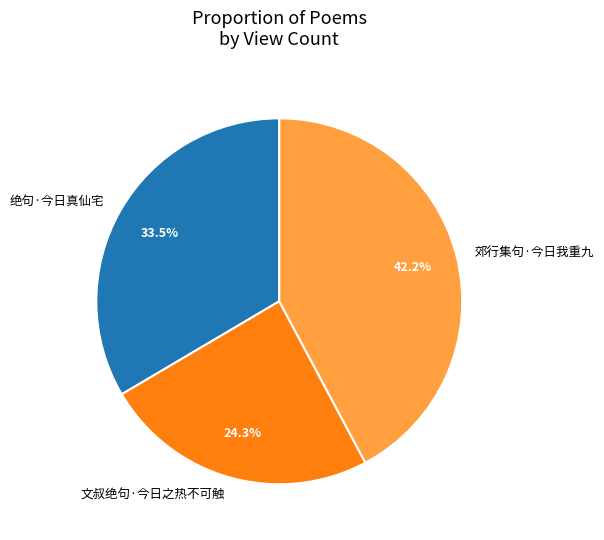

What is the largest slice in the pie chart?

郊行集句·今日我重九